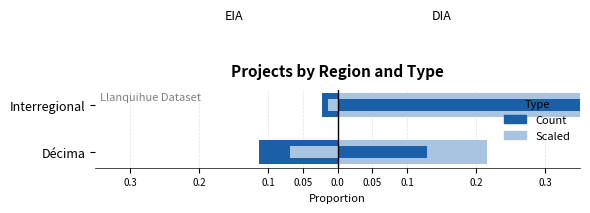

Is it true that DIA (scaled) equals 0.4 at Interregional?

True